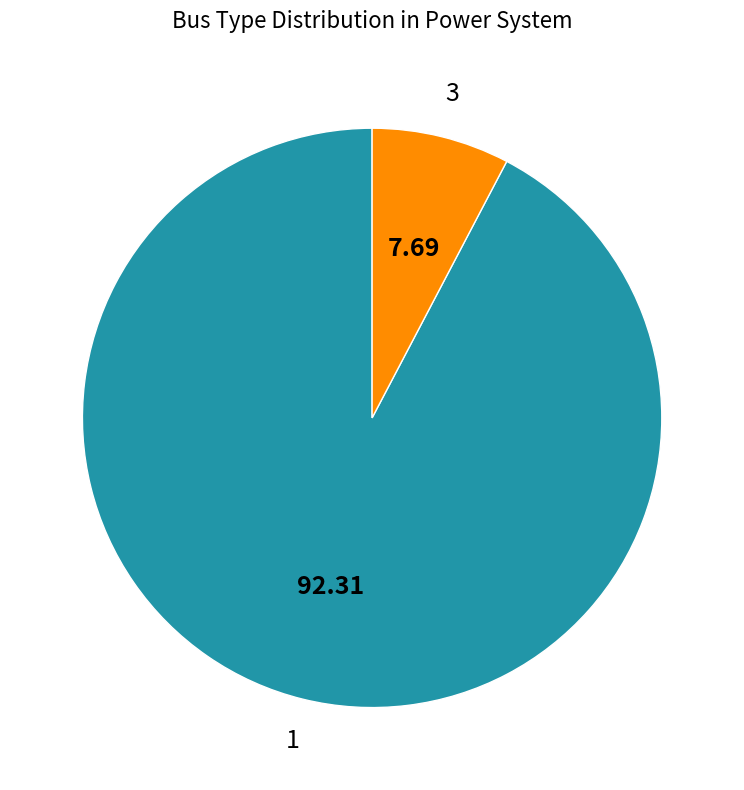

Which slice represents more than half of the pie?

1